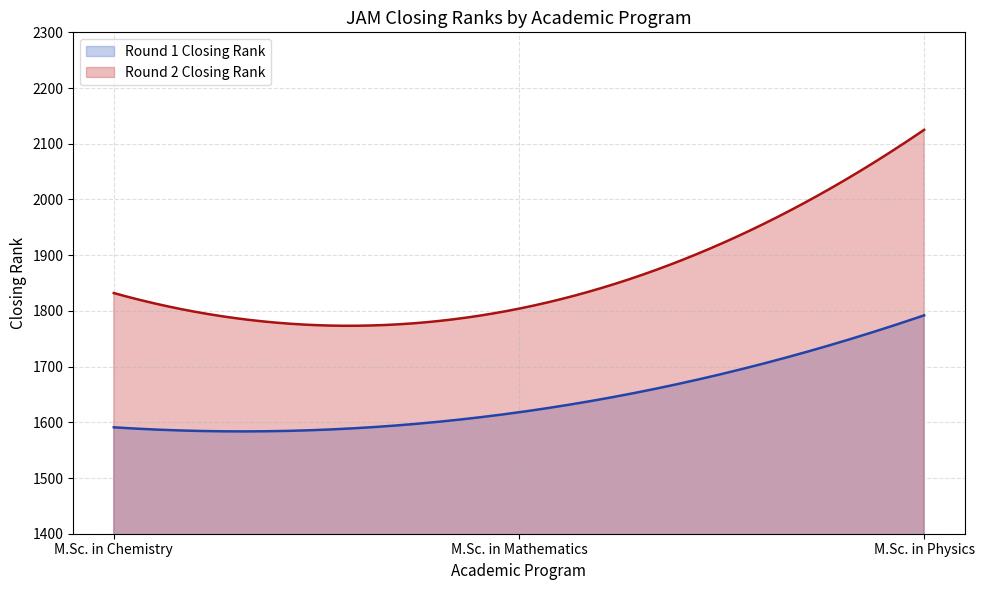

What is the greatest value displayed?

2125.0